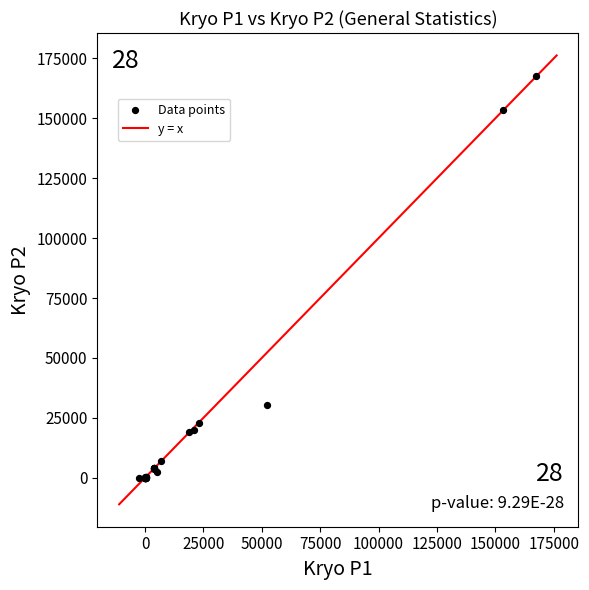

What Y value in the scatter plot is closest to 83862?

30528